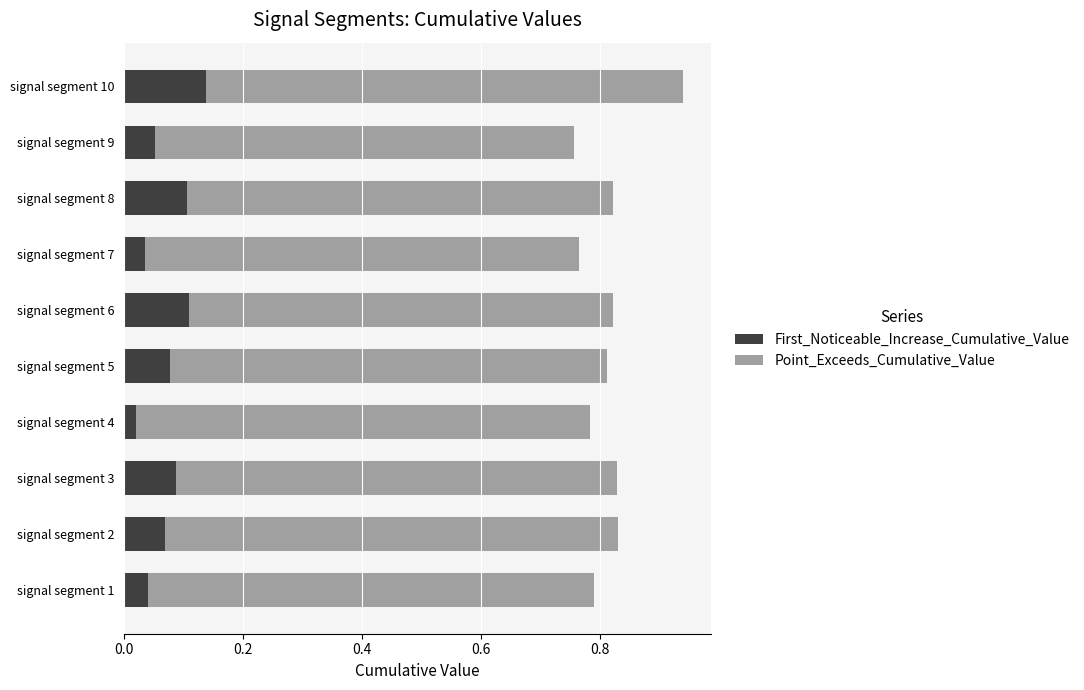

Is it true that First_Noticeable_Increase_Cumulative_Value equals 0.1 at signal segment 5?

True